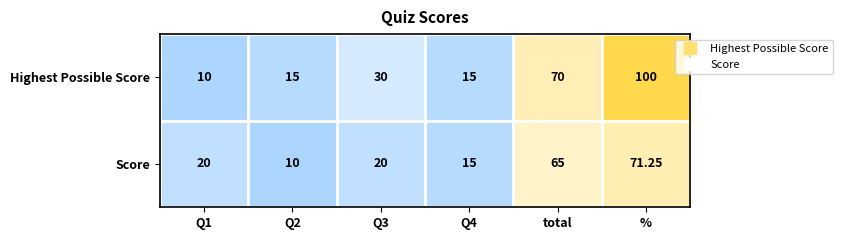

List the series in order of their overall mean, highest first.

Highest Possible Score, Score